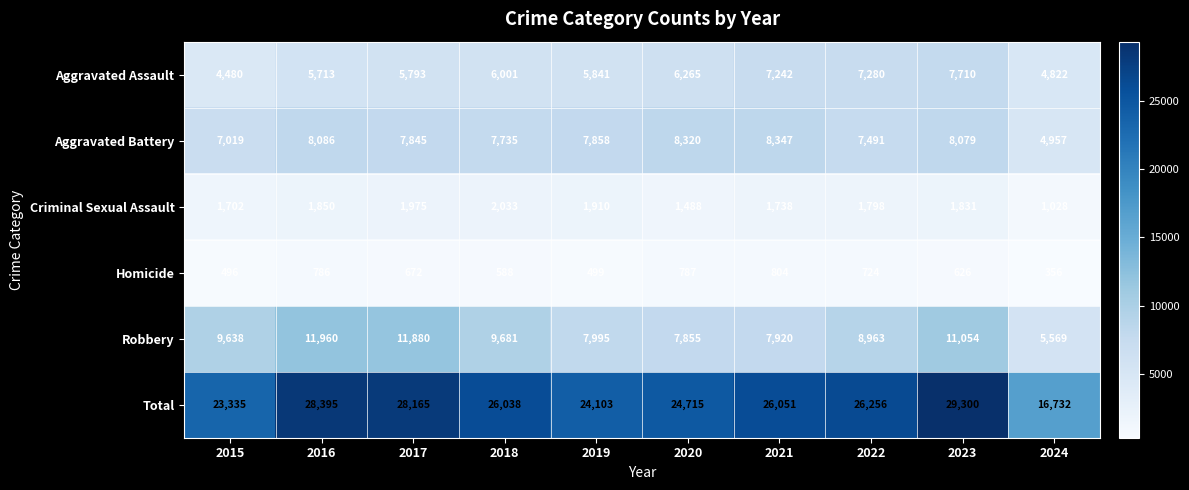

Which series has the widest spread of values?

Total